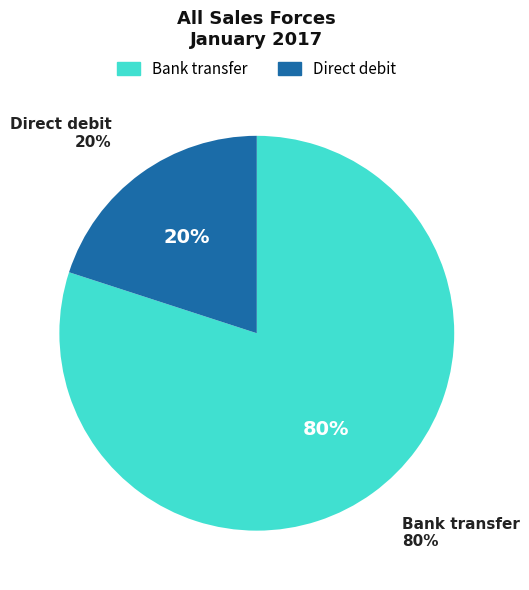

What is the majority slice?

Bank transfer